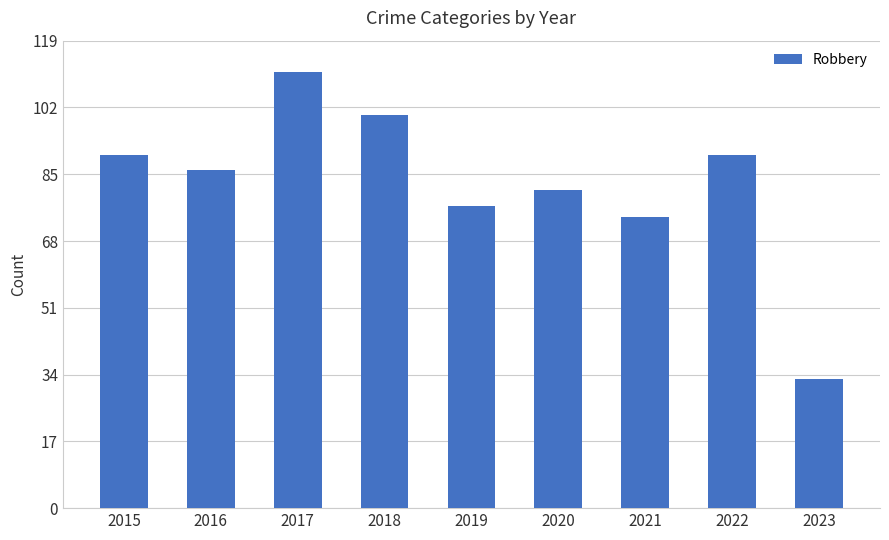

Reading left to right, extract all data points from this chart.

90	86	111	100	77	81	74	90	33